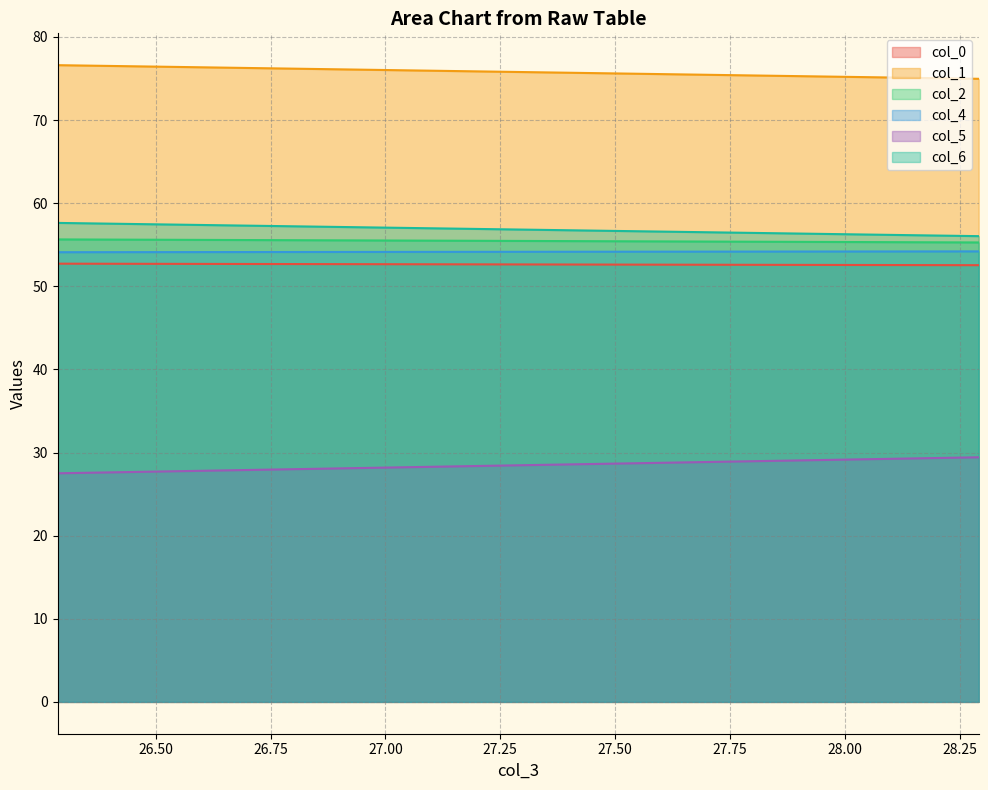

Reading left to right, extract all data points from this chart.

col_0: 52.7	52.5
col_1: 76.6	75.0
col_2: 55.6	55.3
col_4: 54.1	54.2
col_5: 27.5	29.4
col_6: 57.6	56.0